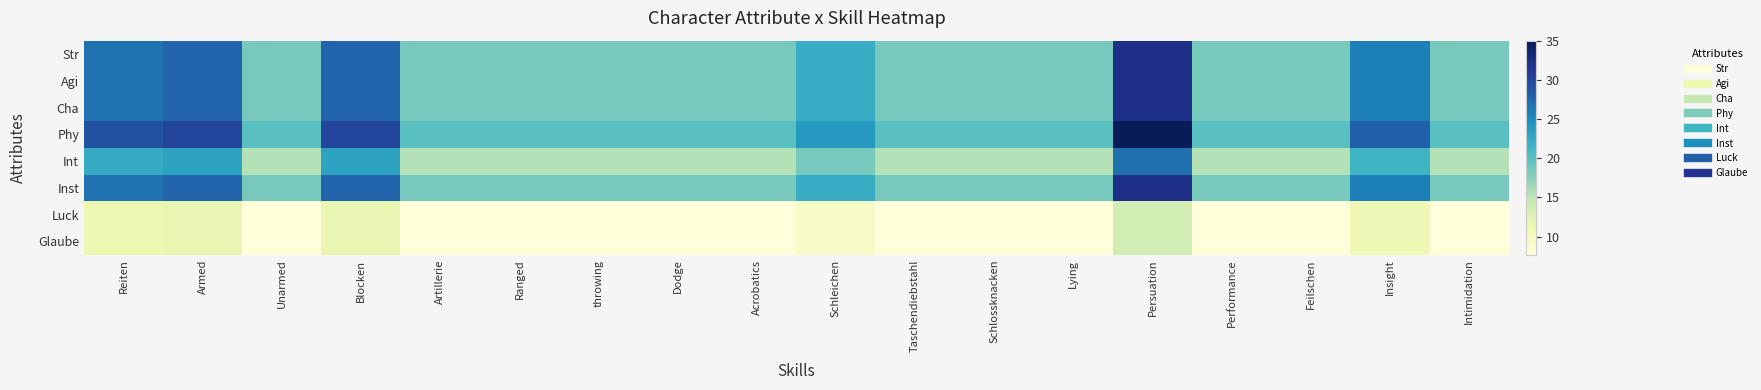

Which series has the largest total across all categories?

Phy